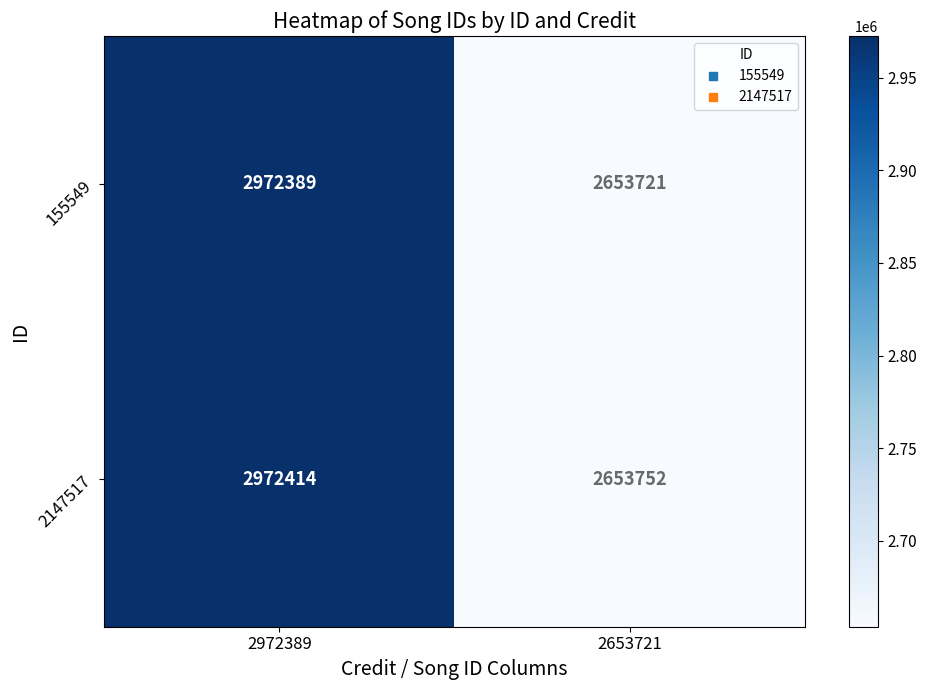

Rank the series by their average value, from lowest to highest.

155549, 2147517